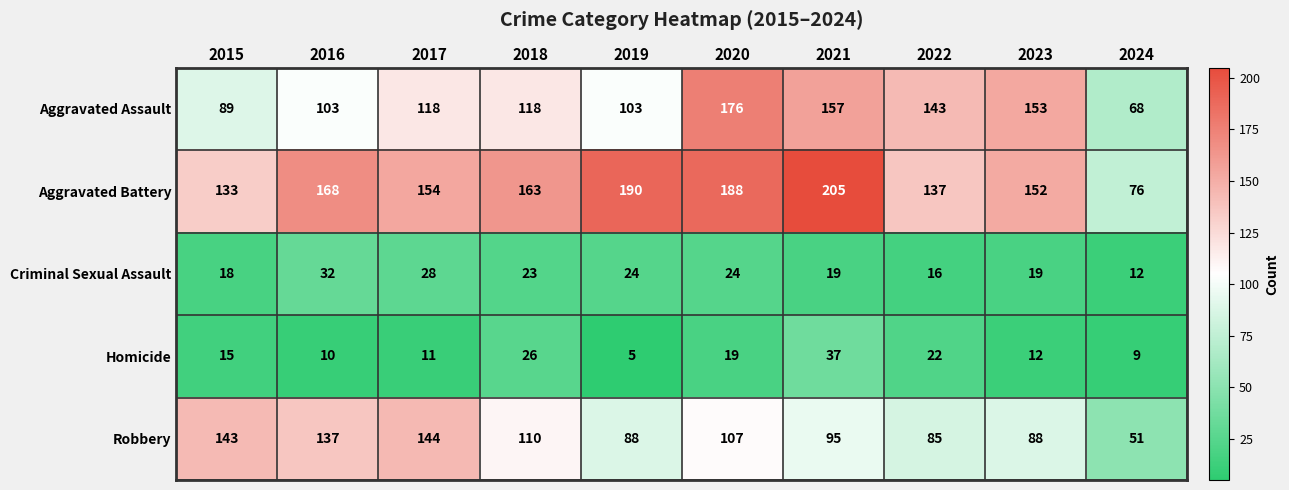

At 2022, list the series in order from largest to smallest.

Aggravated Assault, Aggravated Battery, Robbery, Homicide, Criminal Sexual Assault